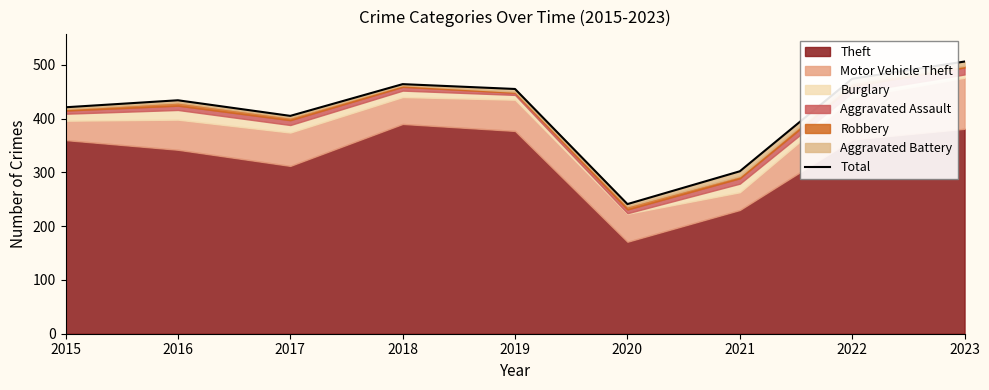

True or false: there are more than 0 points higher than both neighbors.

True